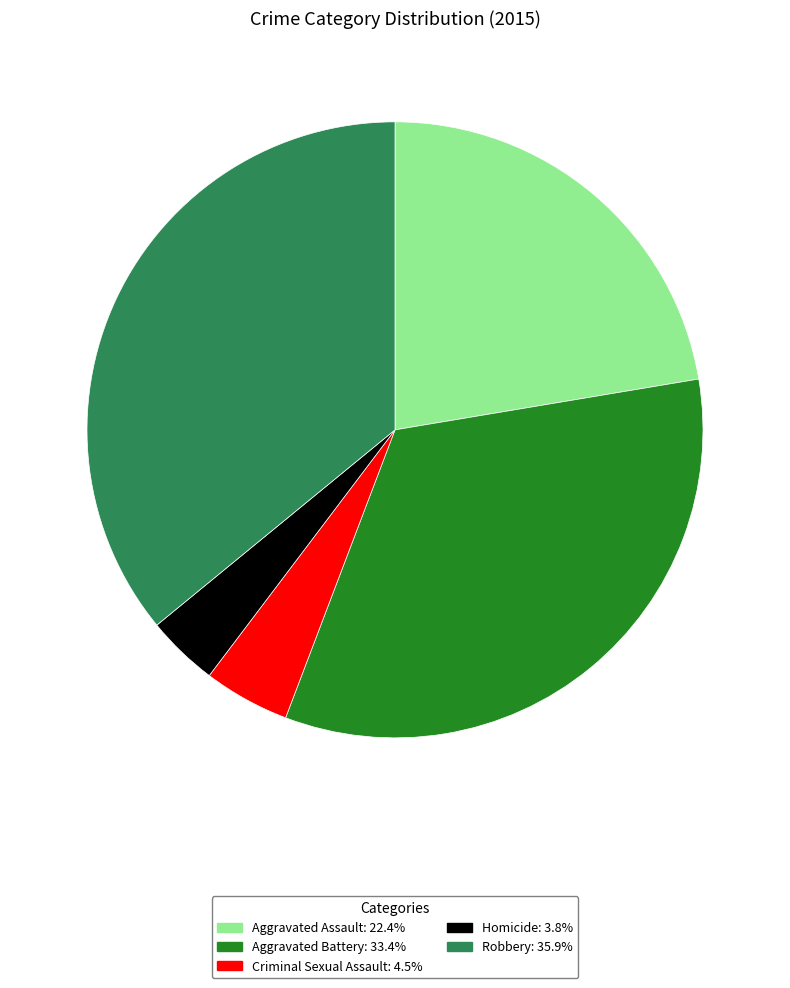

Which category has the smallest portion of the pie?

Homicide